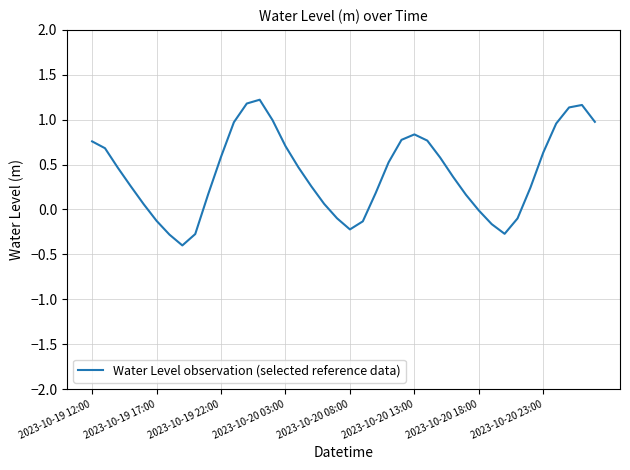

What is the difference between the maximum and minimum values?

1.6